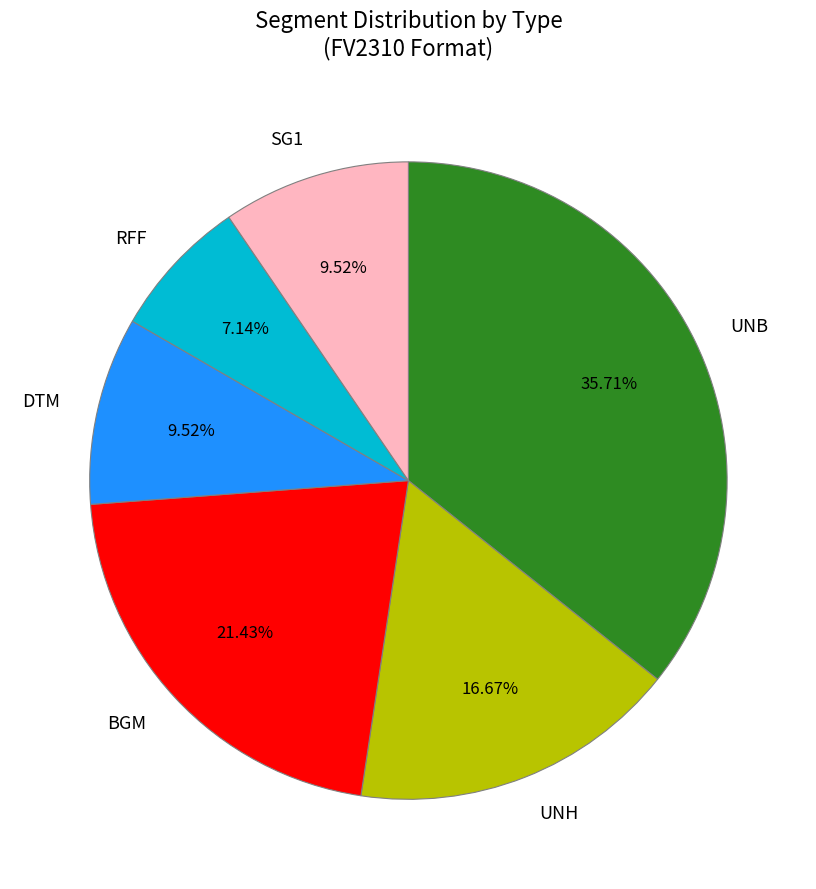

Count the number of slices in the pie.

6